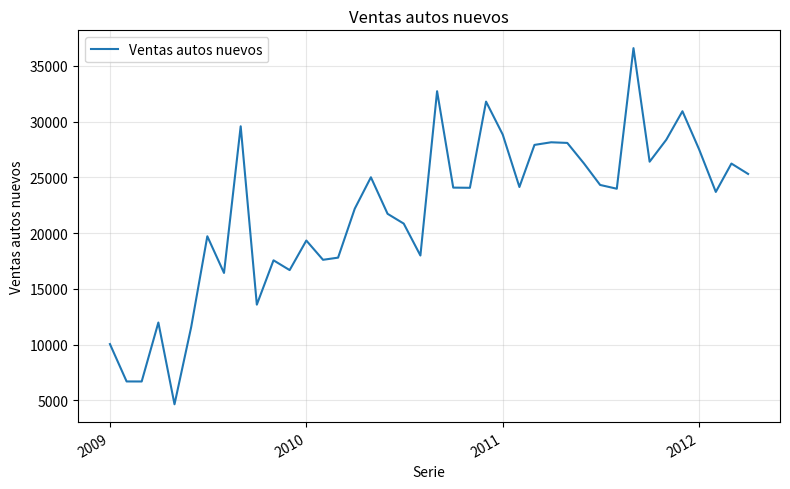

Is this an area chart (filled region under the line)?

No